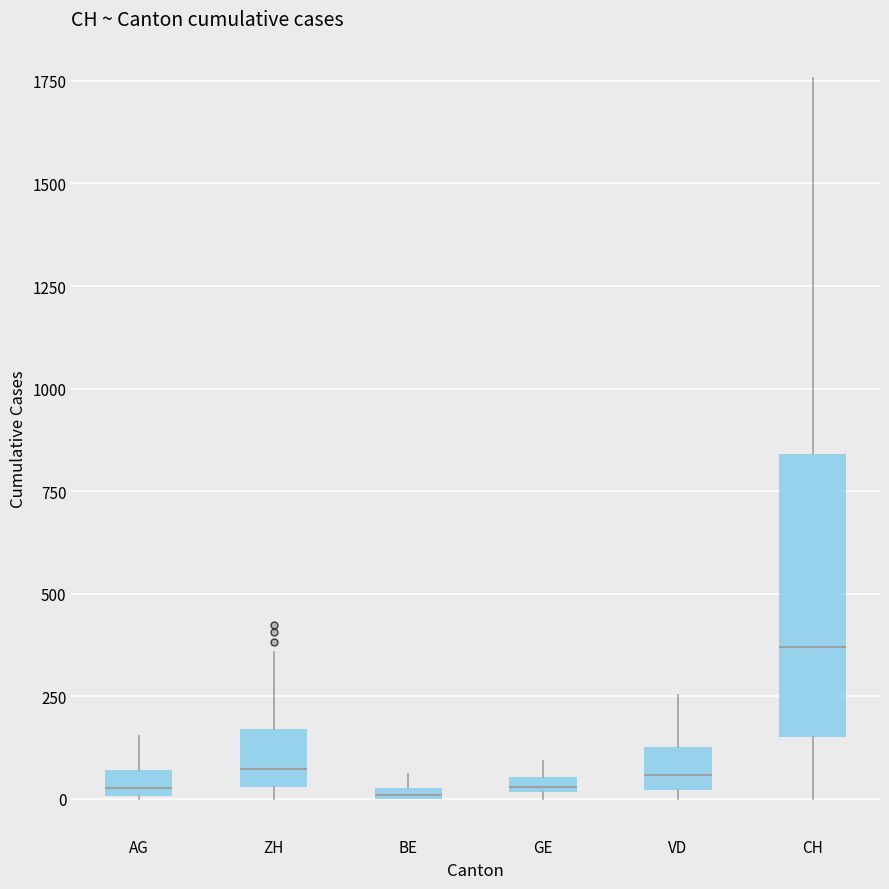

Comparing the boxes themselves (not the whiskers), which one is the tallest?

CH